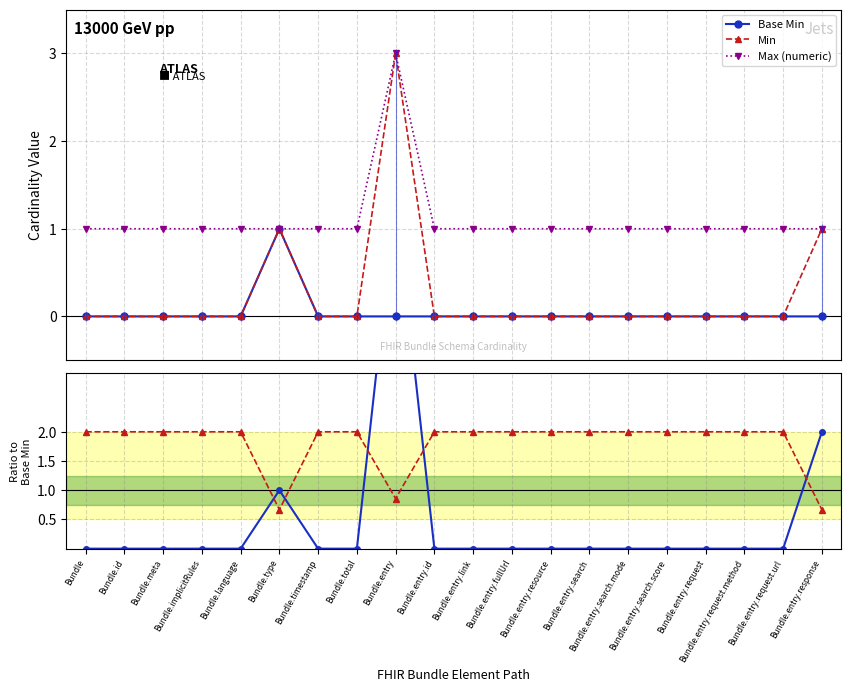

Where is the first local maximum for Max (numeric)?

Bundle.entry